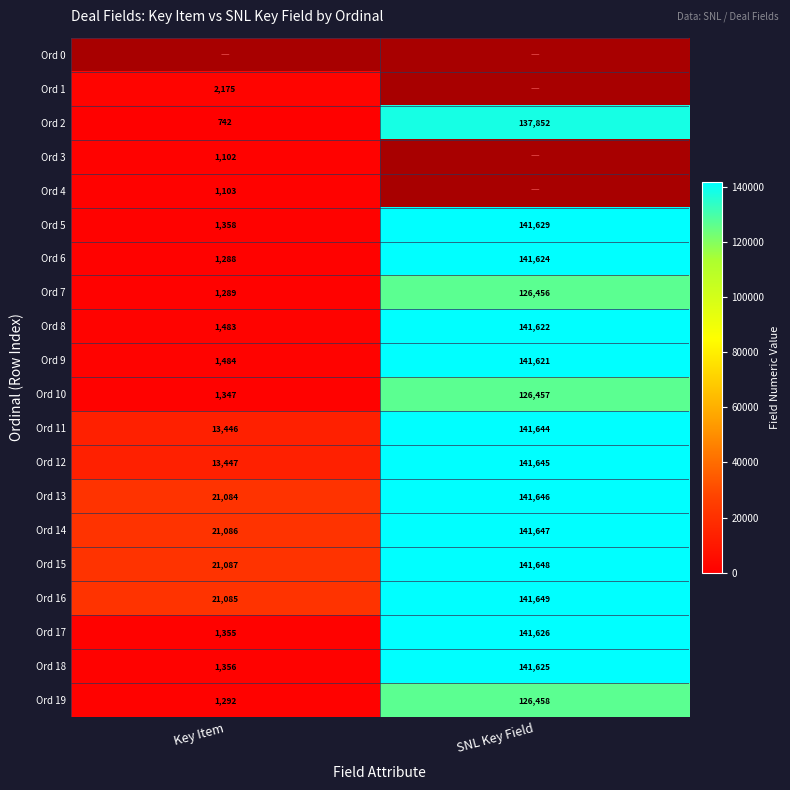

What is the total value across all series at Key Item?

128609